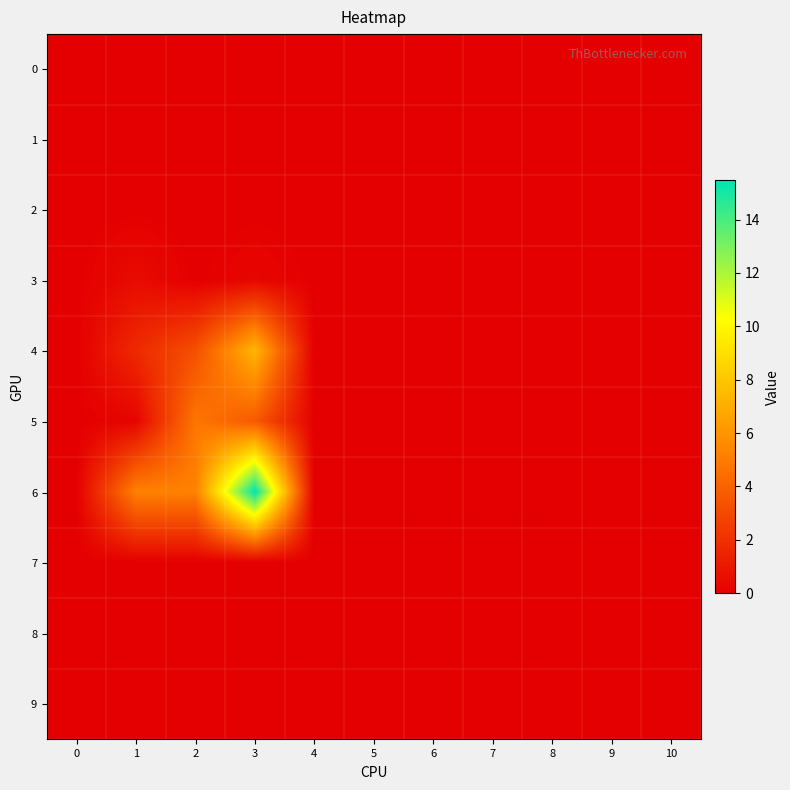

How many categories are shown in the chart?

11